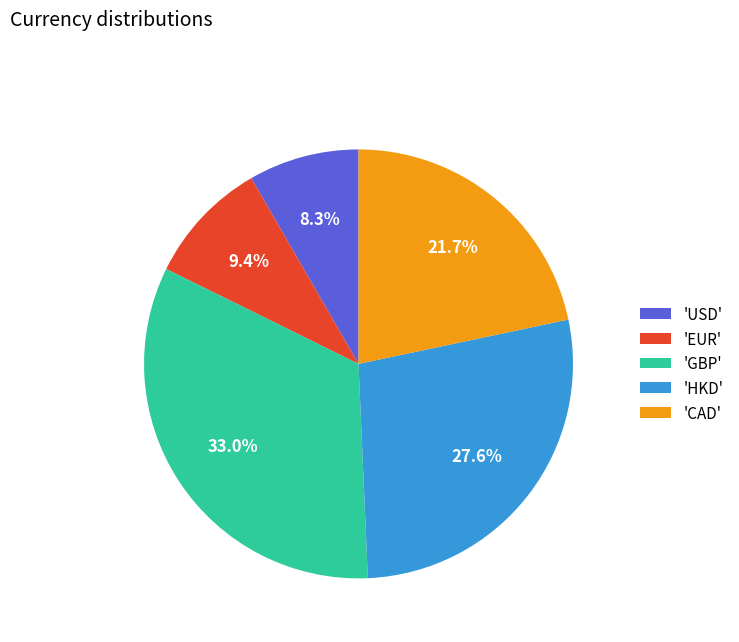

Rank the categories by value from highest to lowest.

'GBP', 'HKD', 'CAD', 'EUR', 'USD'